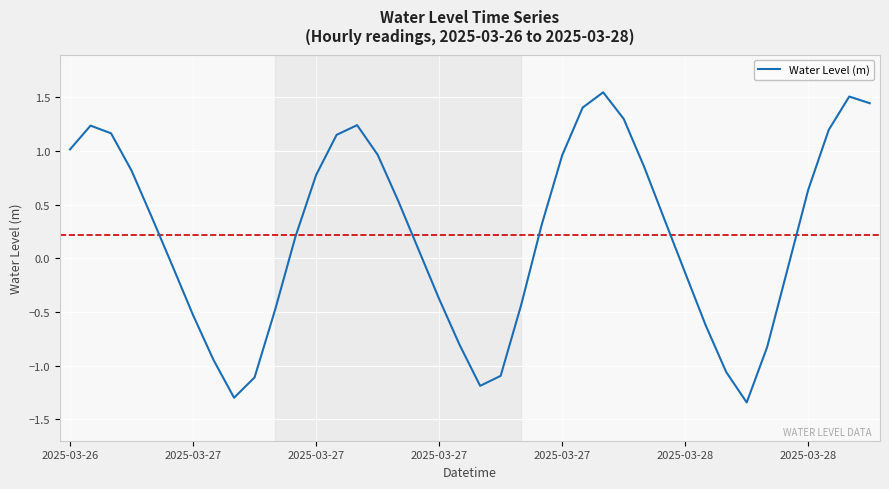

What is the difference between the maximum and minimum values?

2.9